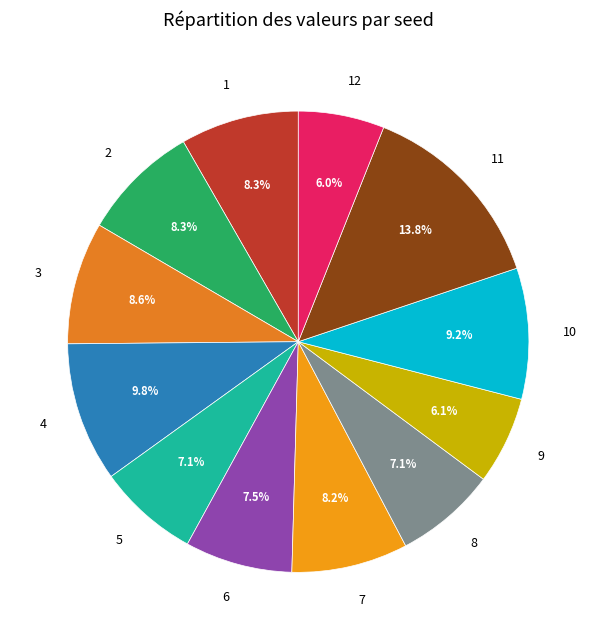

Is there a majority slice in this chart?

No